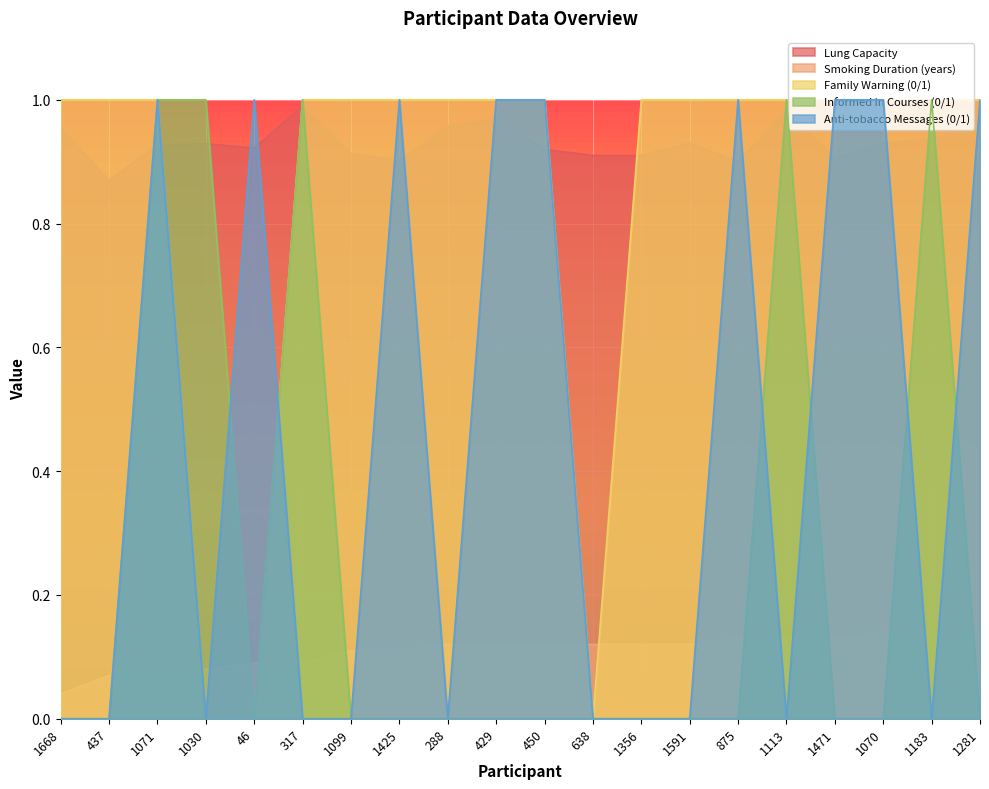

True or false: Family Warning (0/1) has more than 1 interior local peaks.

False